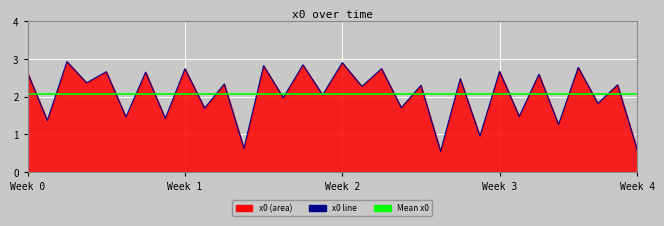

Which category has the highest value across all series?

2